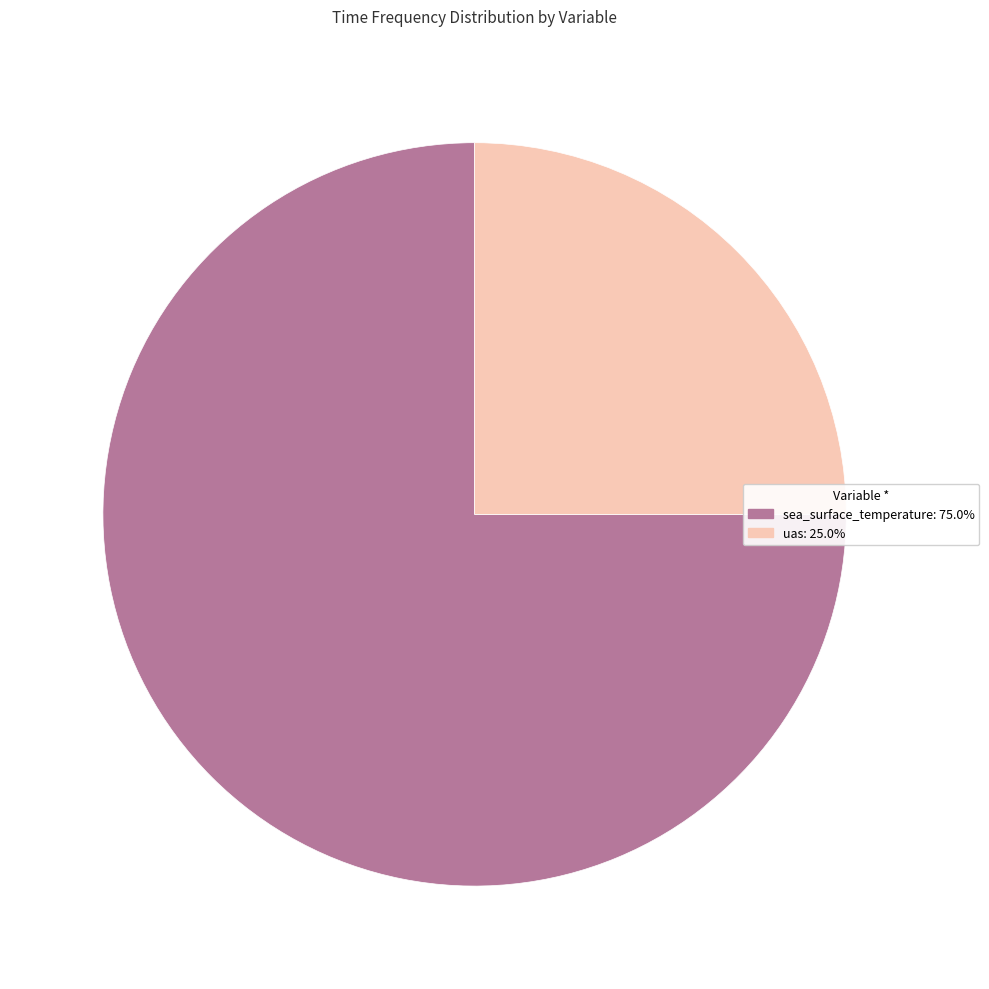

How many slices are in this pie chart?

2